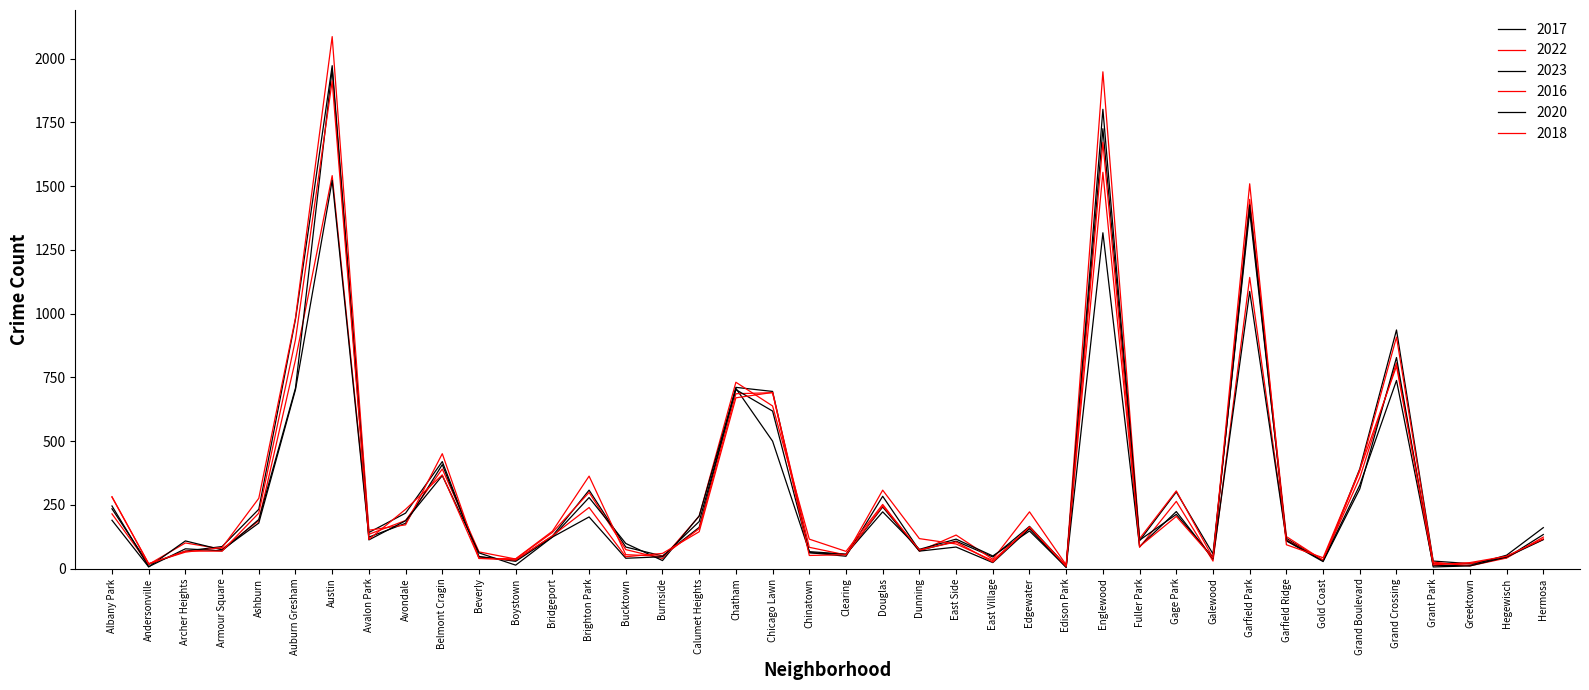

Is it true that 2022 equals 115 at Hermosa?

True